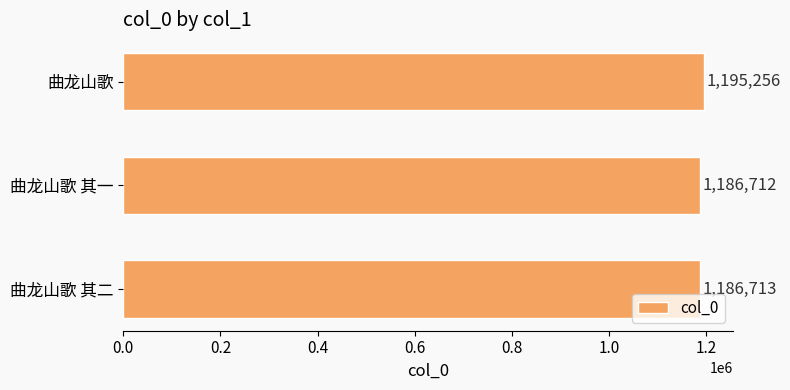

What is the change in value from 曲龙山歌 其二 to 曲龙山歌?

+8543